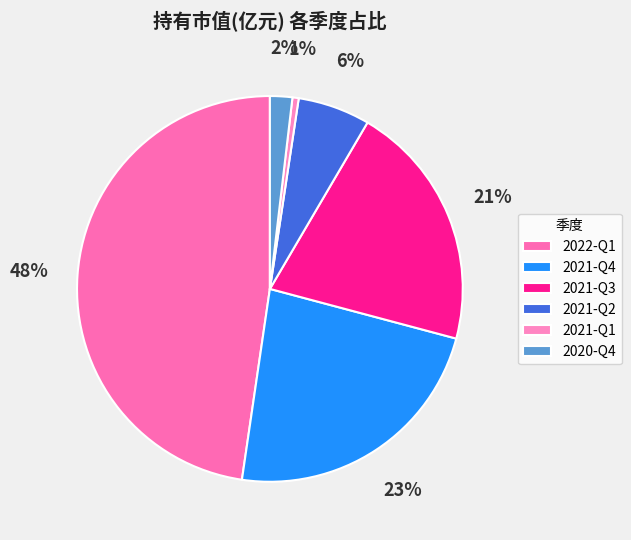

Is 2021-Q2 the majority of the pie?

No